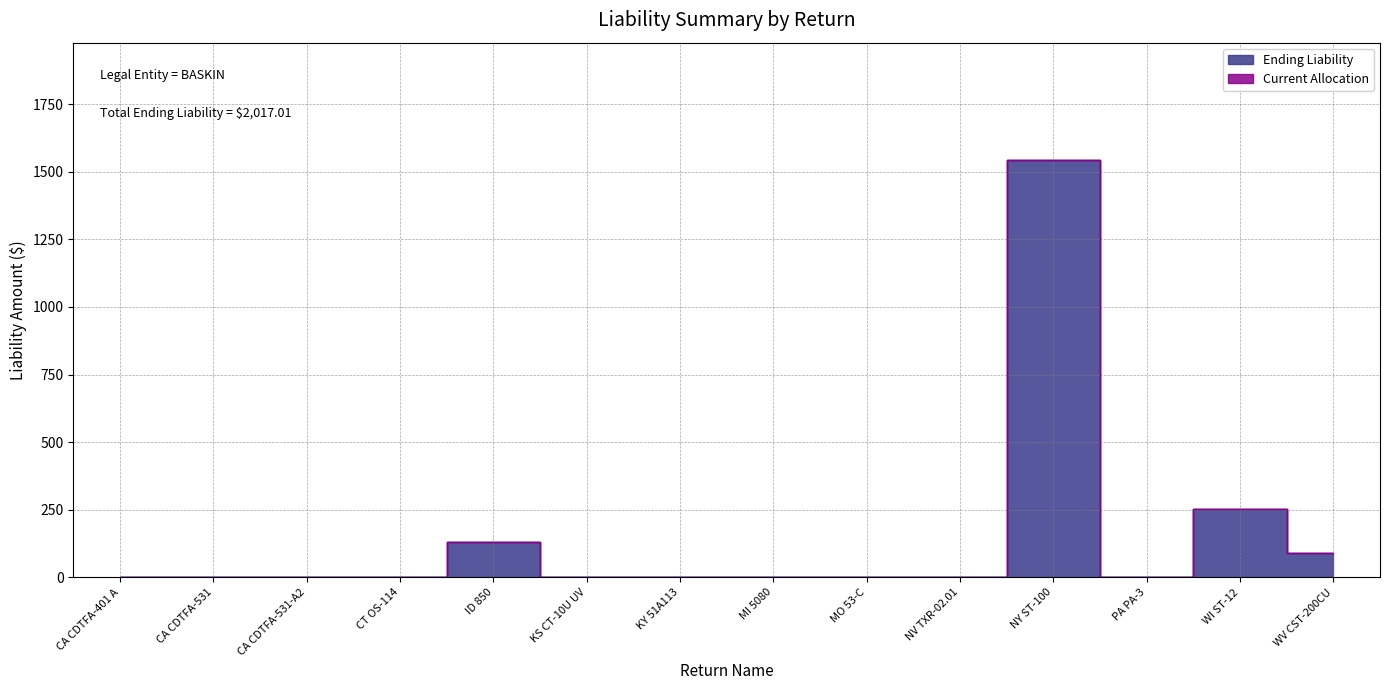

What is the label of the 8th point from the right?

KY 51A113